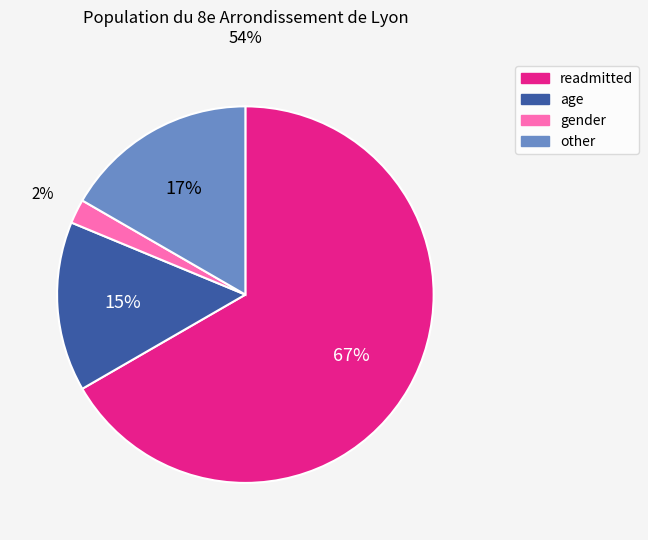

To the nearest percent, what portion does other represent?

17%